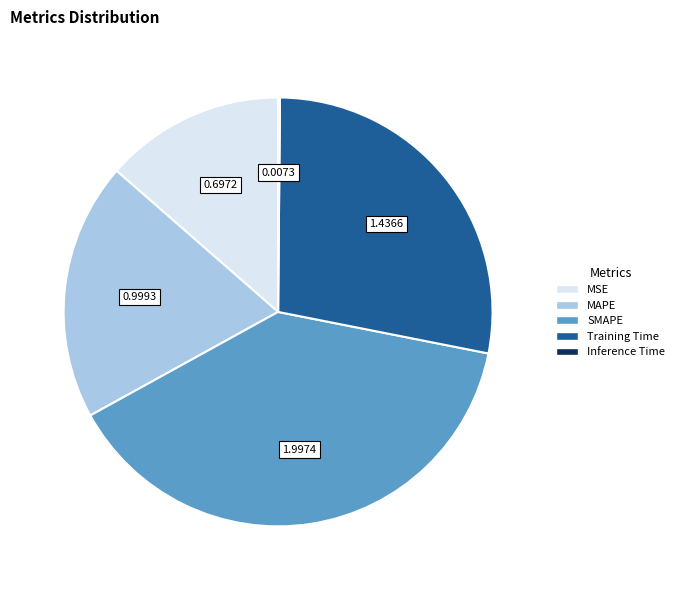

Is the sum of MAPE and SMAPE greater than half?

Yes